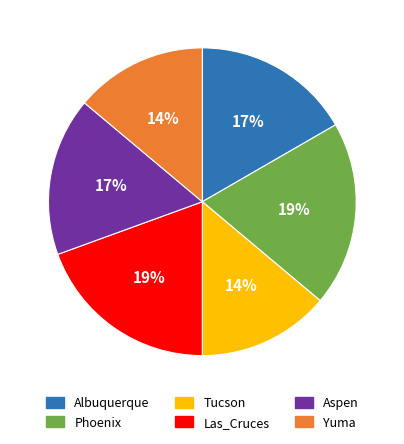

Is there any slice that represents more than half of the pie?

No